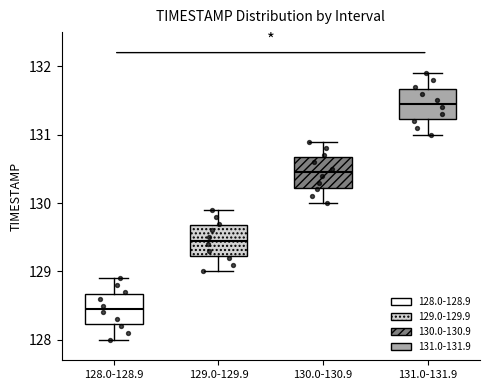

Reading left to right, read every box against the y-axis: the position of its median line, the range the box covers, and the ends of its whiskers. The values are not printed on the chart, so give them approximately, as read against the axis.

128.0-128.9: median 128.5, box 128.2 to 128.7, whiskers 128.0 to 128.9
129.0-129.9: median 129.5, box 129.2 to 129.7, whiskers 129.0 to 129.9
130.0-130.9: median 130.5, box 130.2 to 130.7, whiskers 130.0 to 130.9
131.0-131.9: median 131.5, box 131.2 to 131.7, whiskers 131.0 to 131.9